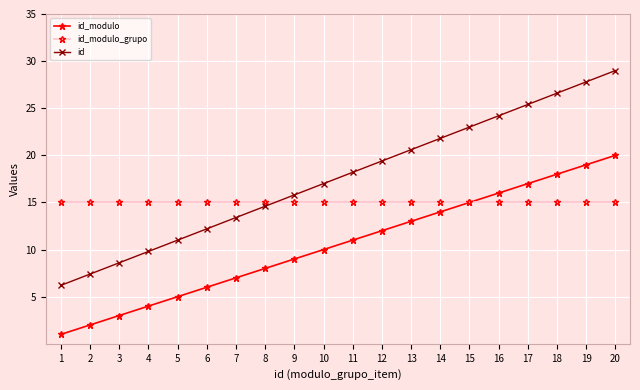

True or false: id and id_modulo intersect in this chart.

False